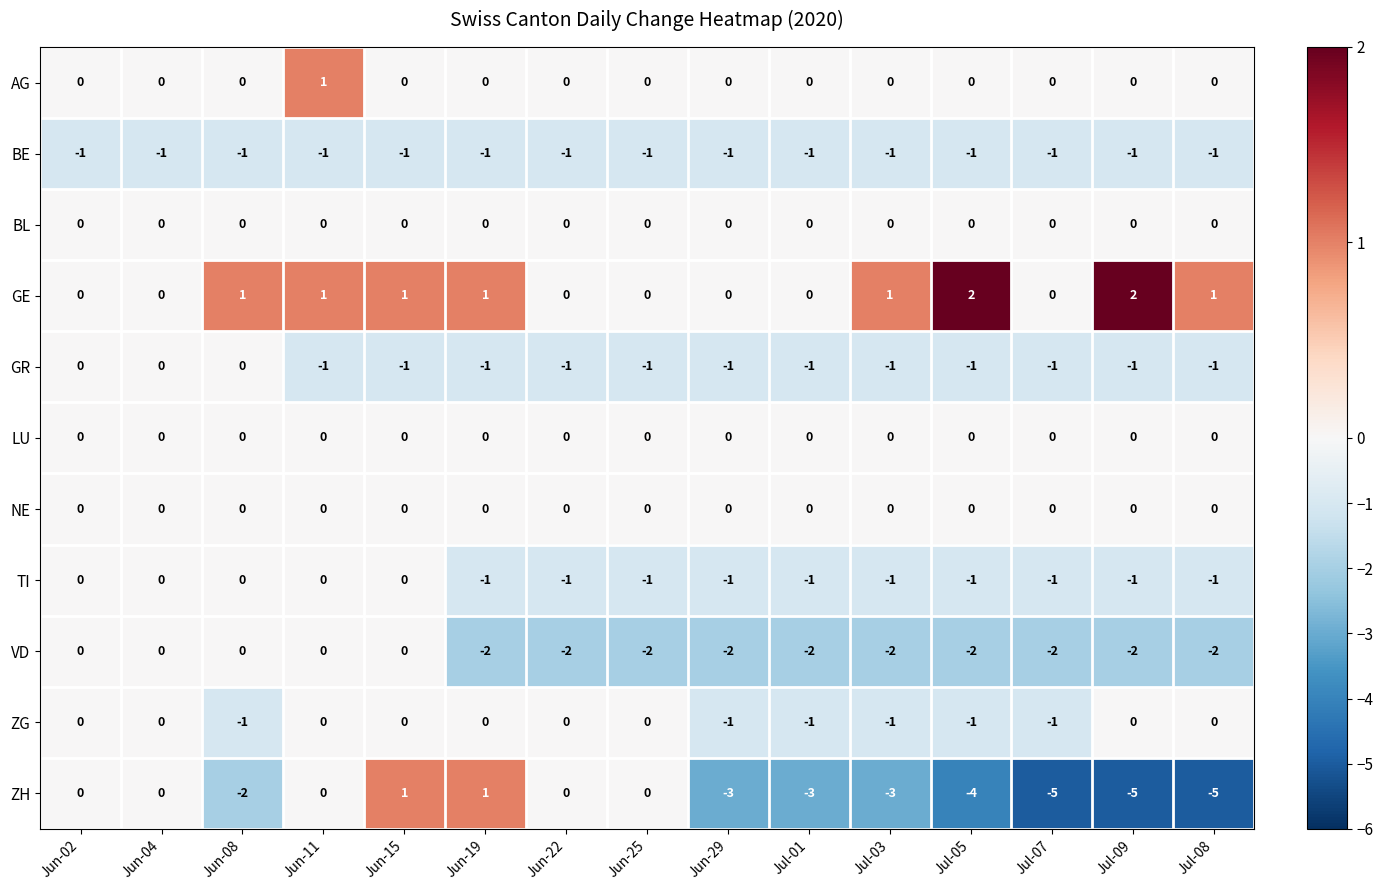

What is the total value across all series at Jul-01?

-9